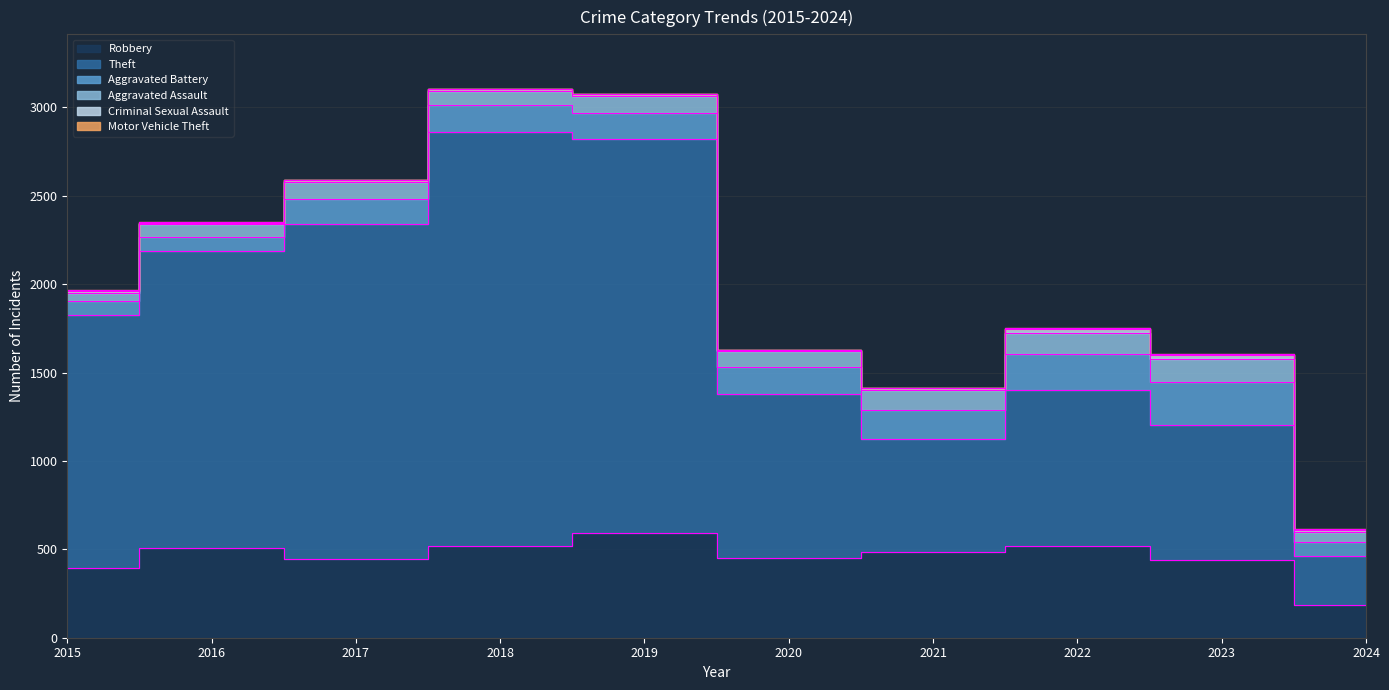

Between 2020 and 2024, which series saw the biggest shift?

Theft